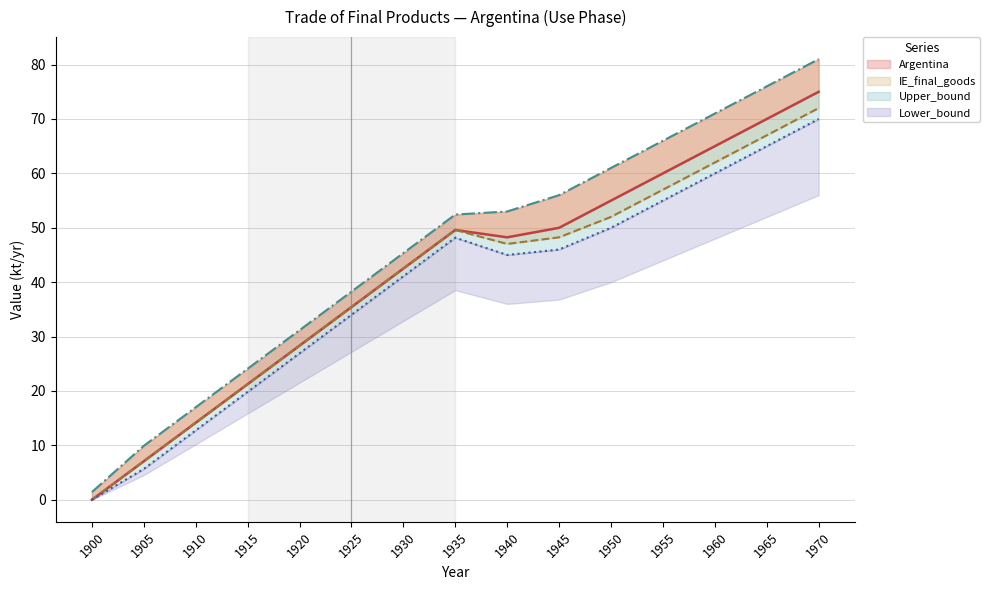

What is the sum of all IE_final_goods values?

603.7